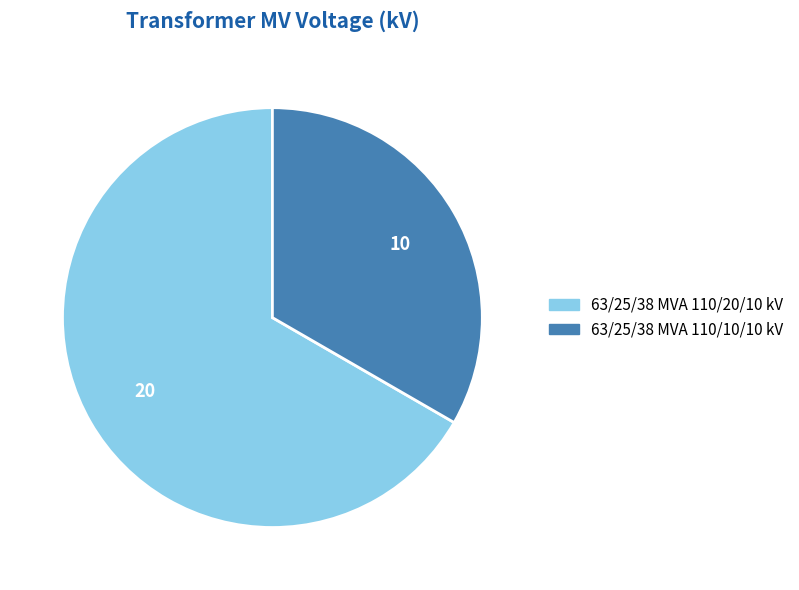

Approximately how many times larger is the value at 63/25/38 MVA 110/20/10 kV compared to 63/25/38 MVA 110/10/10 kV?

2.0